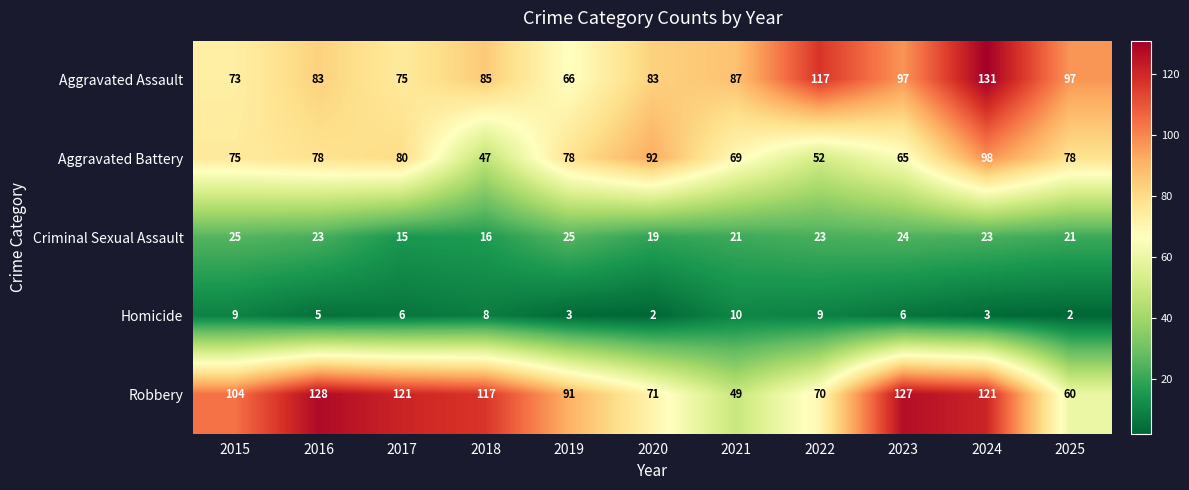

At how many categories does at least one series exceed 63?

11